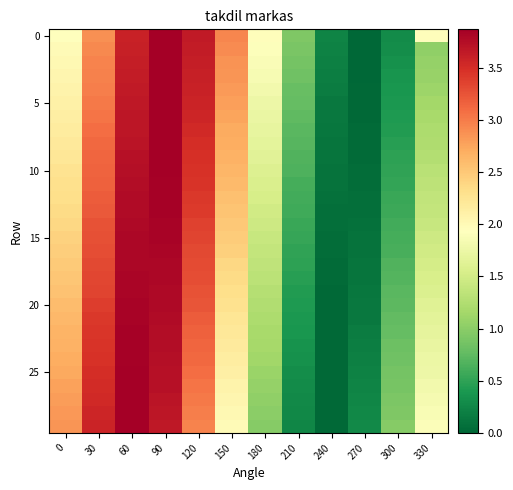

At how many categories does at least one series exceed 2?

6